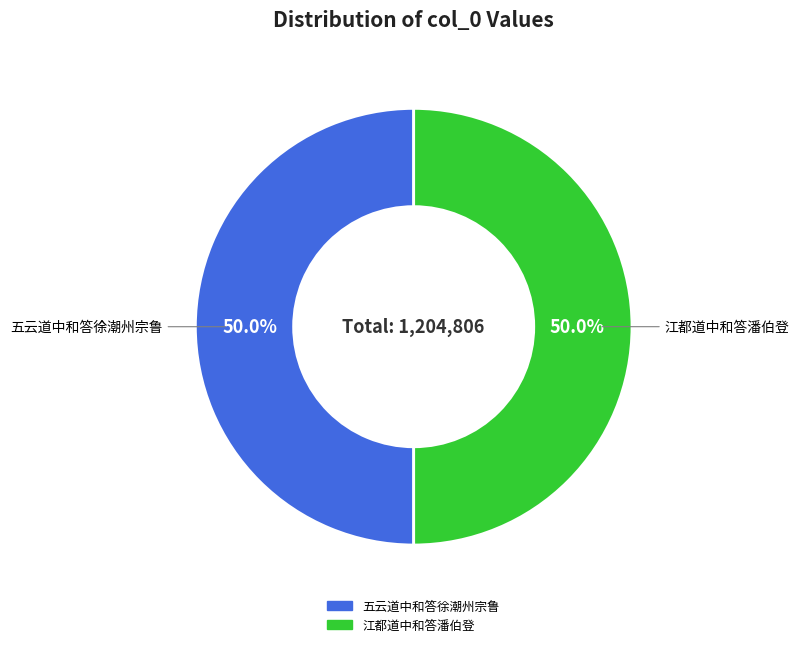

The 江都道中和答潘伯登 slice represents 55% of the pie. True or false?

False